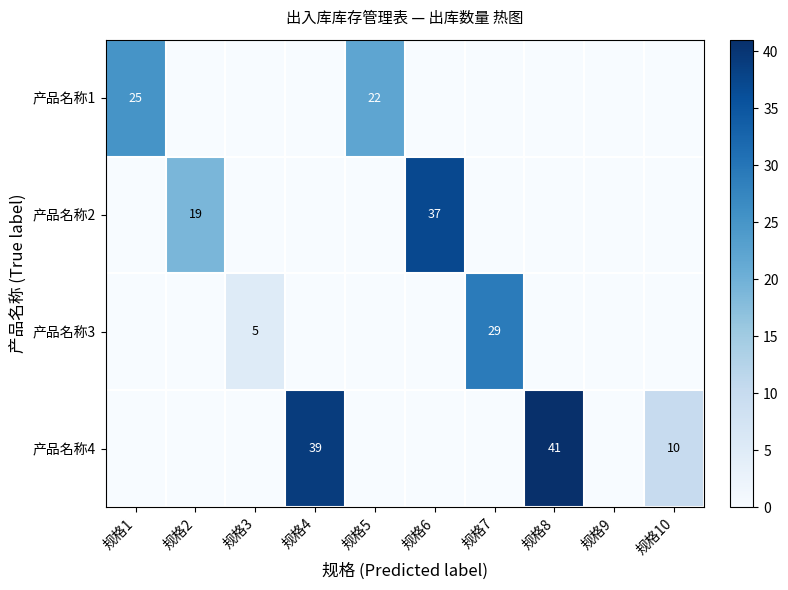

Is it true that 产品名称4 equals 39 at 规格4?

True